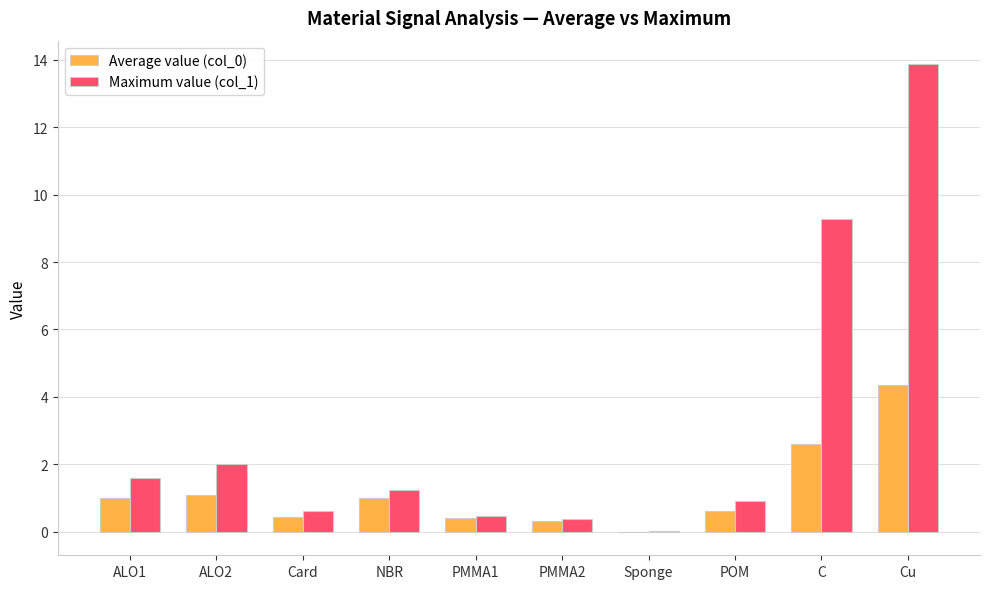

True or false: Maximum value (col_1) has a value of 0.5 at PMMA1.

True